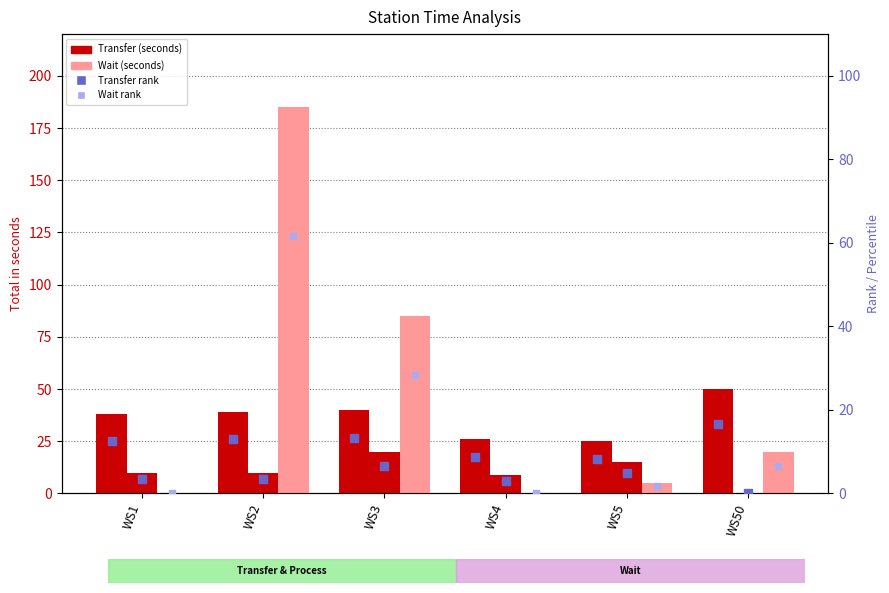

At how many categories does at least one series exceed 91?

1